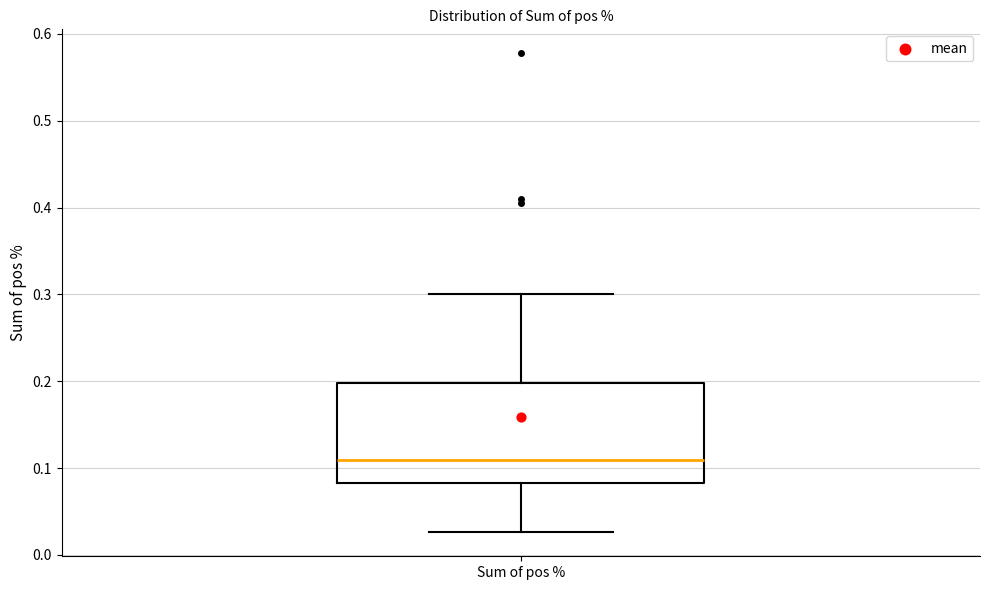

Where does the lower whisker of the box for Sum of pos % end on the y-axis? The values are not printed on the chart, so give them approximately, as read against the axis.

0.03